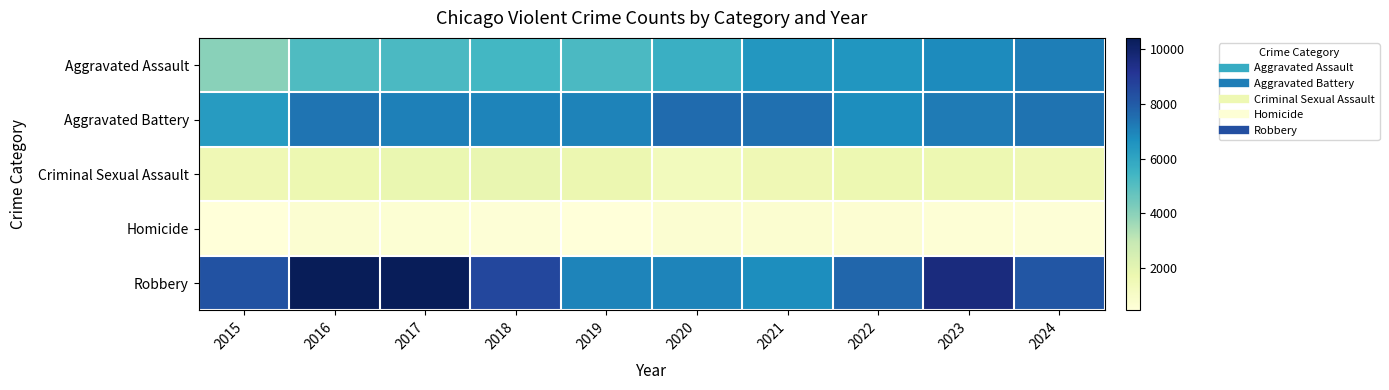

Which series has the largest range (max minus min)?

Robbery